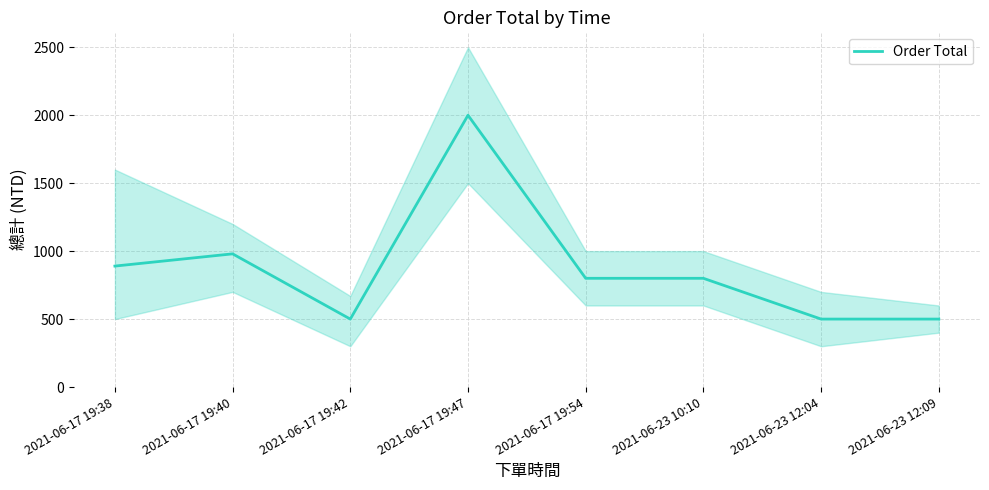

At which label is the value closest to 1250?

2021-06-17 19:40